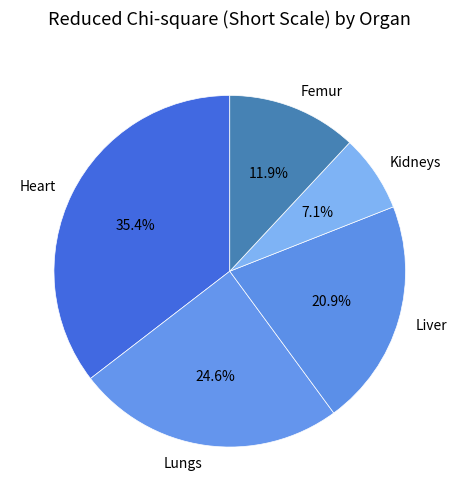

To the nearest percent, what is the average slice percentage?

20%